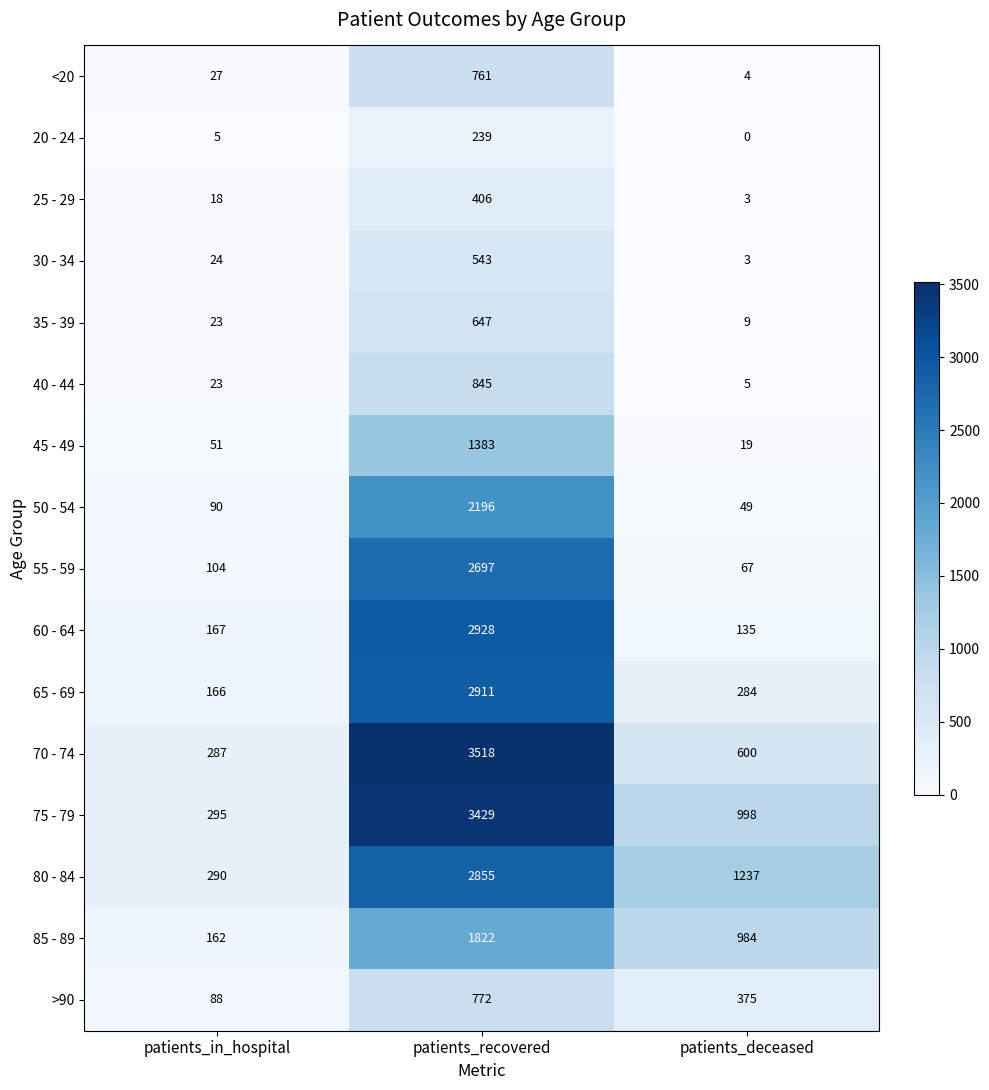

What is the total value across all series at patients_recovered?

27952